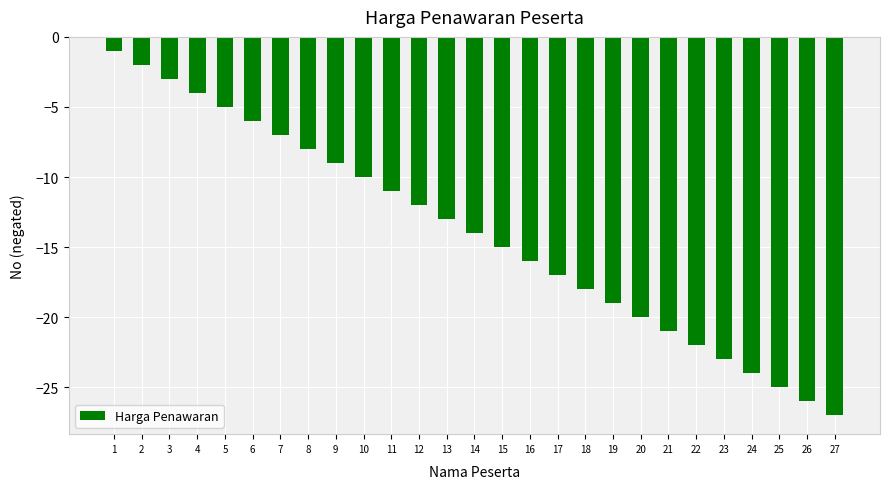

What is the difference between the values at 1 and 16?

15